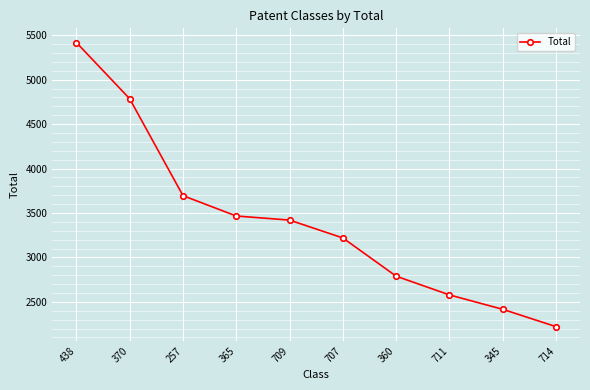

How many lines are shown in the chart?

1